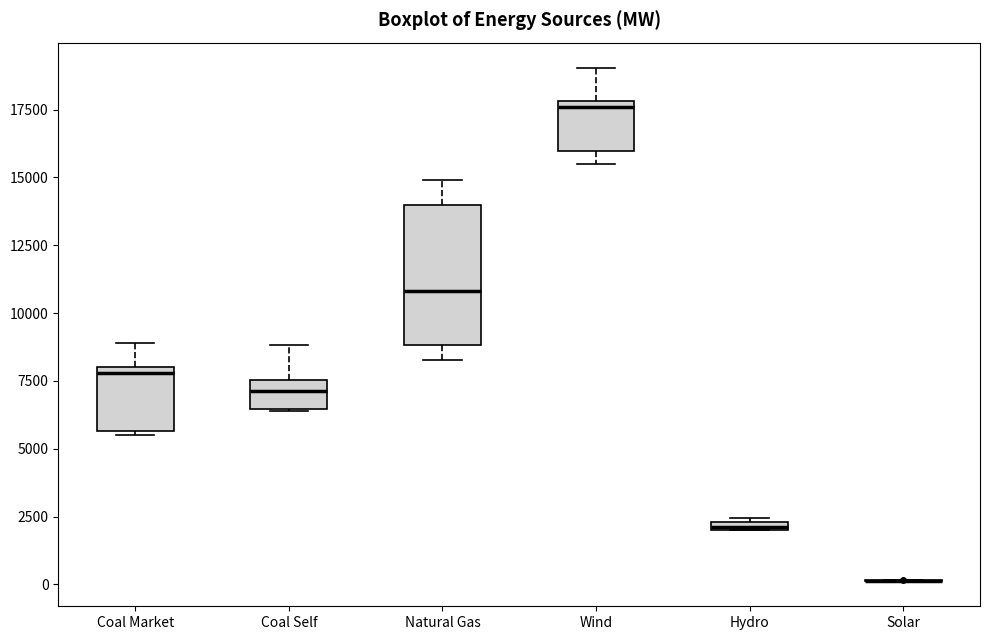

Comparing the boxes themselves (not the whiskers), which one is the tallest?

Natural Gas